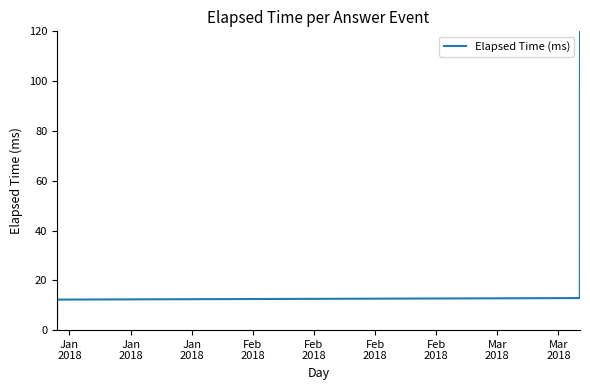

How many lines are shown in the chart?

1